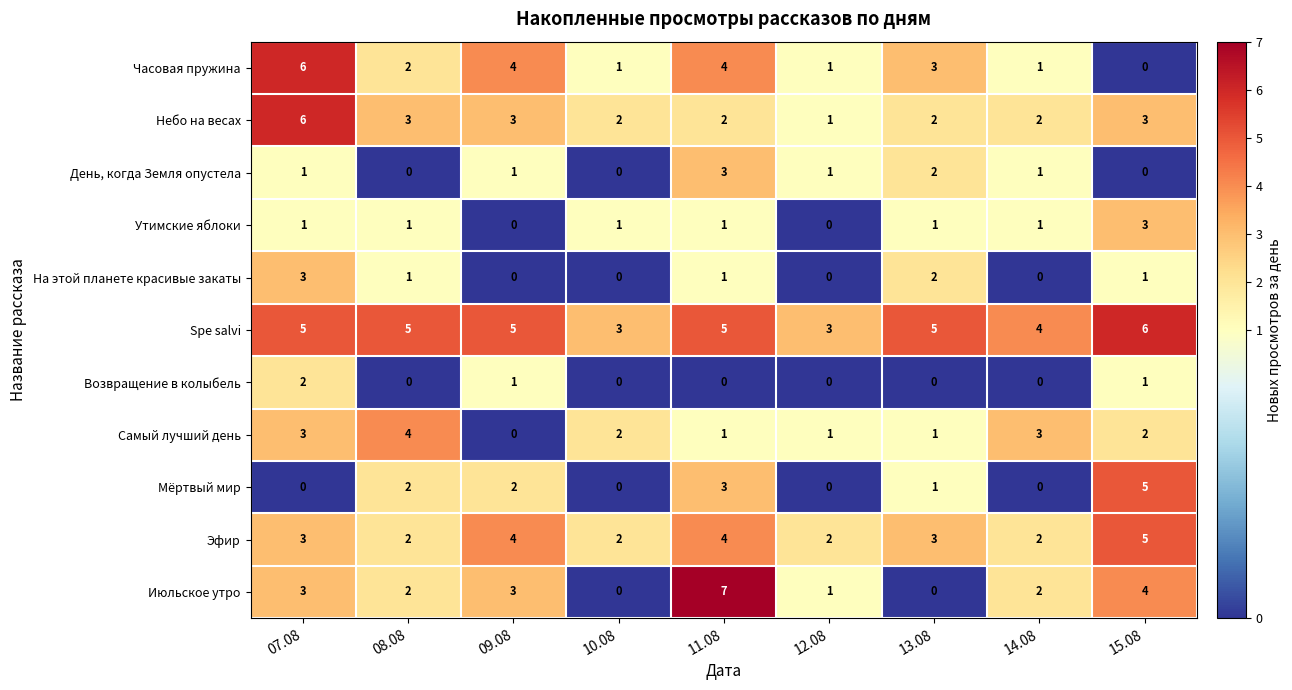

At which category is the sum across all series the highest?

07.08